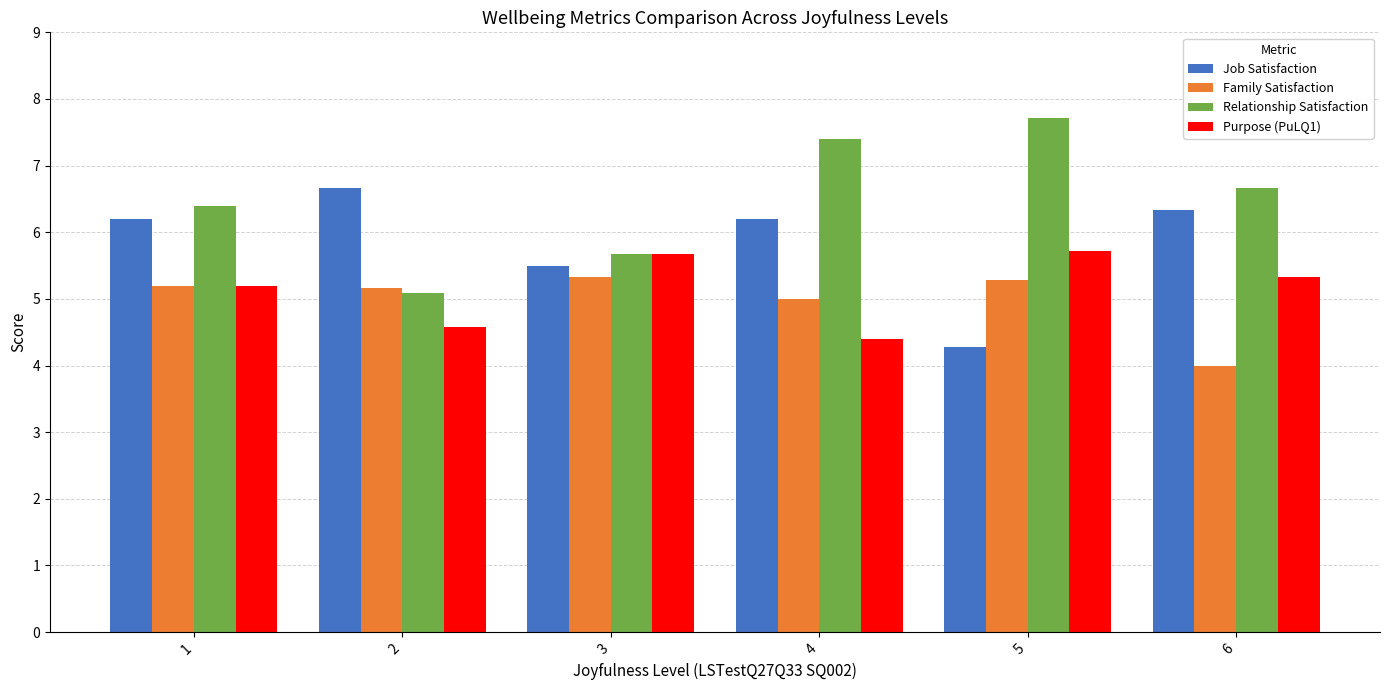

Where does the Family Satisfaction series first go above 5?

1